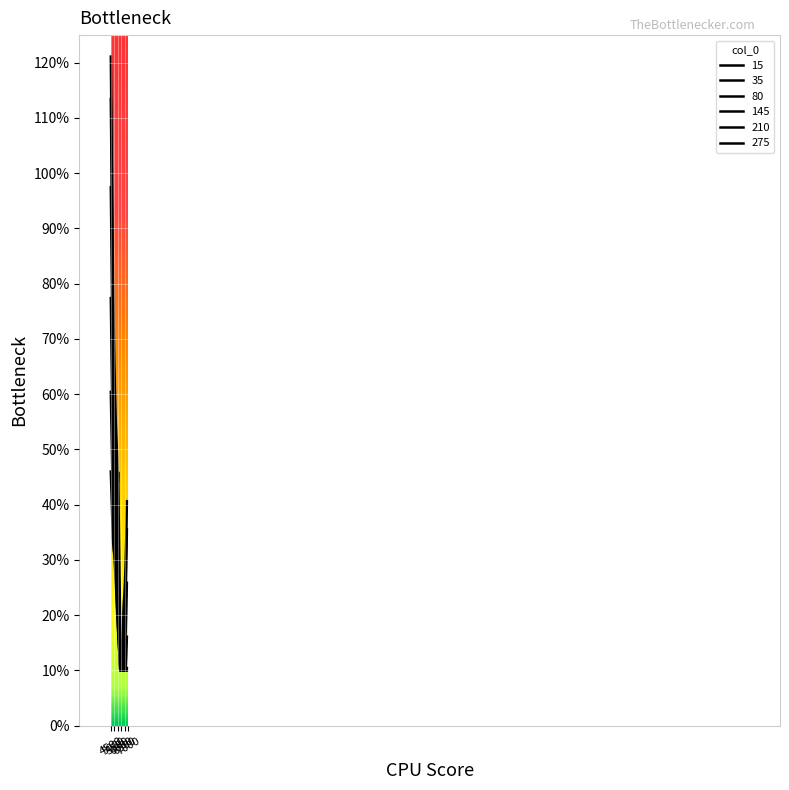

Does the chart display data point markers on the line(s)?

No